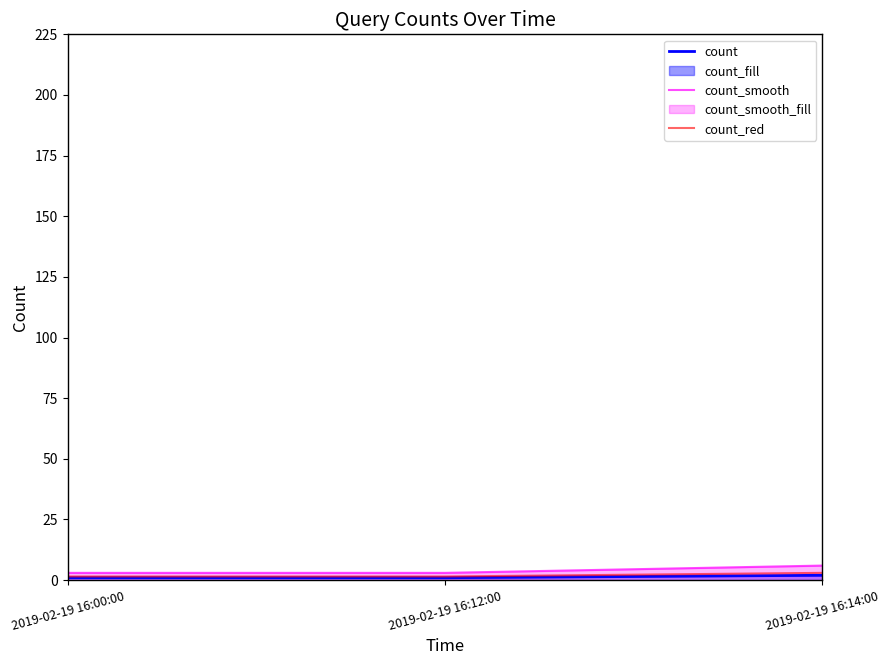

Between 2019-02-19 16:00:00 and 2019-02-19 16:14:00, which series saw the biggest shift?

count_smooth